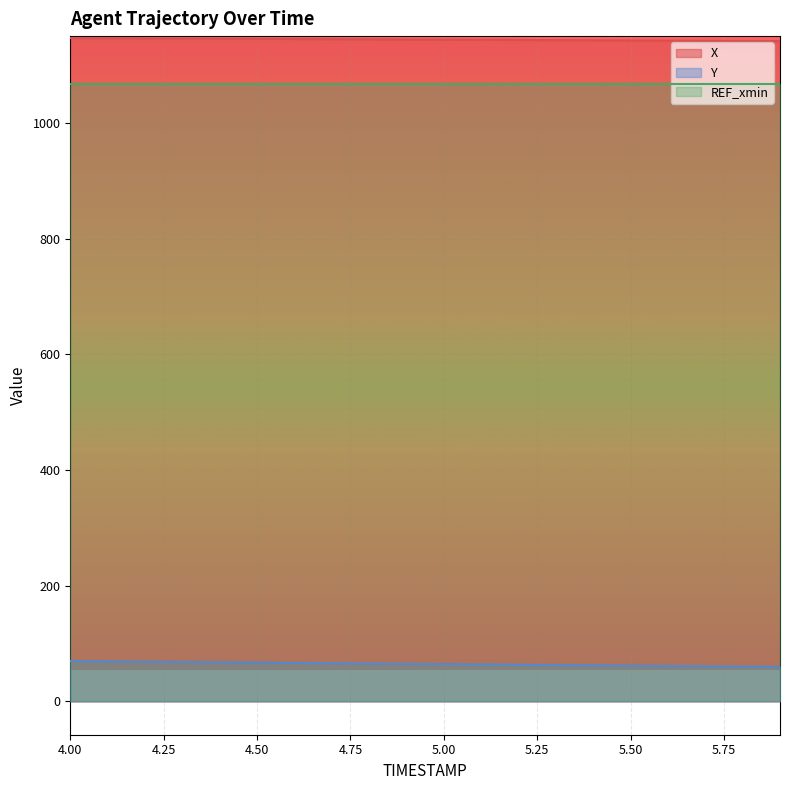

What is the difference between the highest and lowest values at 4.6?

1078.3